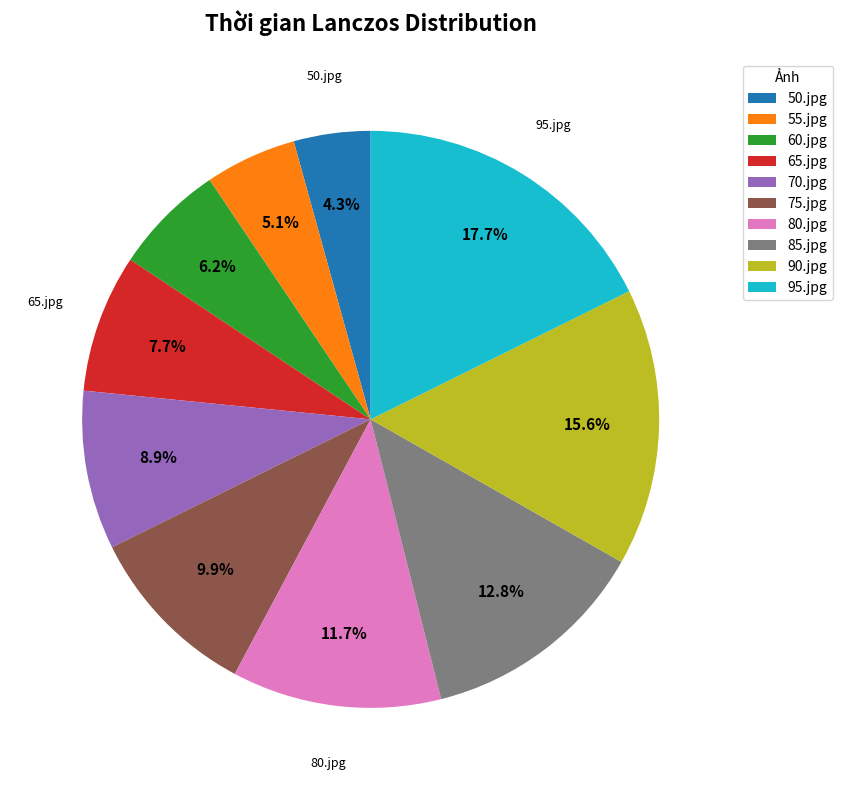

To the nearest percent, what is the difference between the 90.jpg and 85.jpg slice percentages?

3%